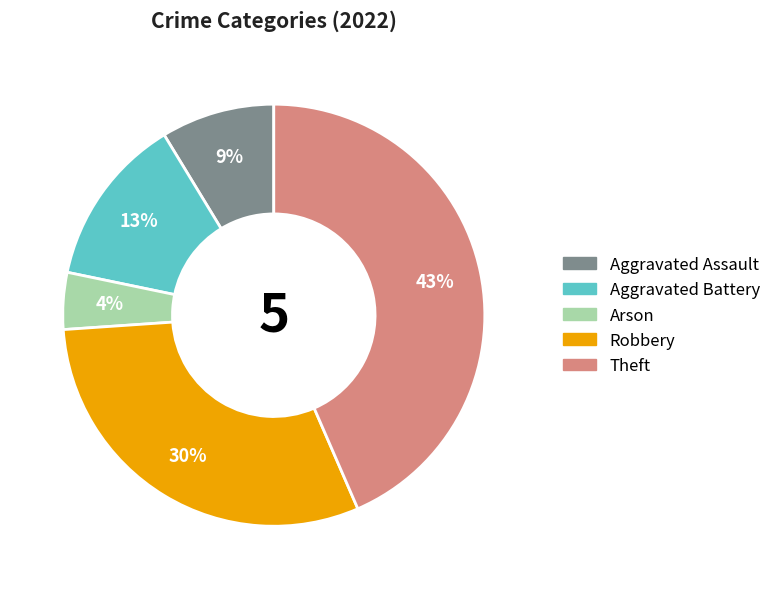

Combined, do Theft and Aggravated Assault account for over 50%?

Yes